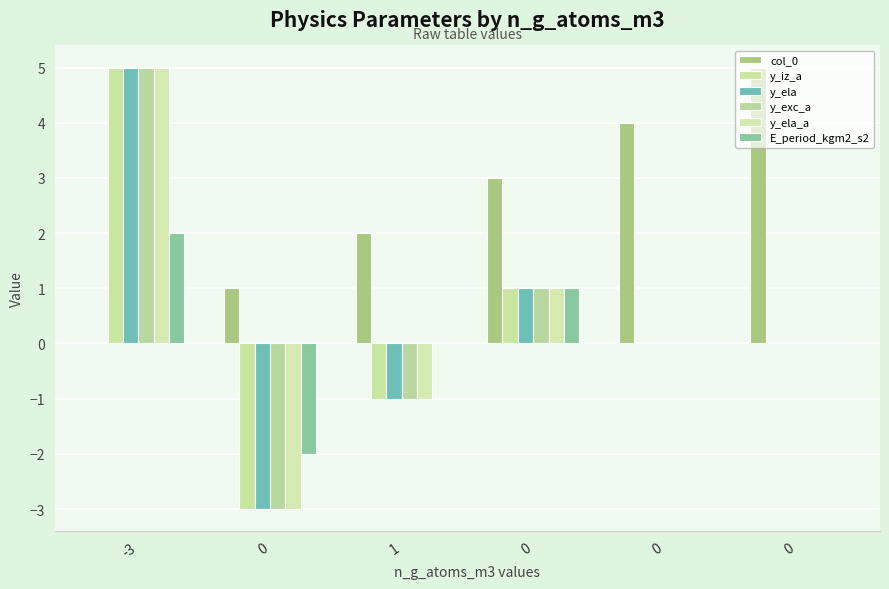

How many categories are shown in the chart?

6